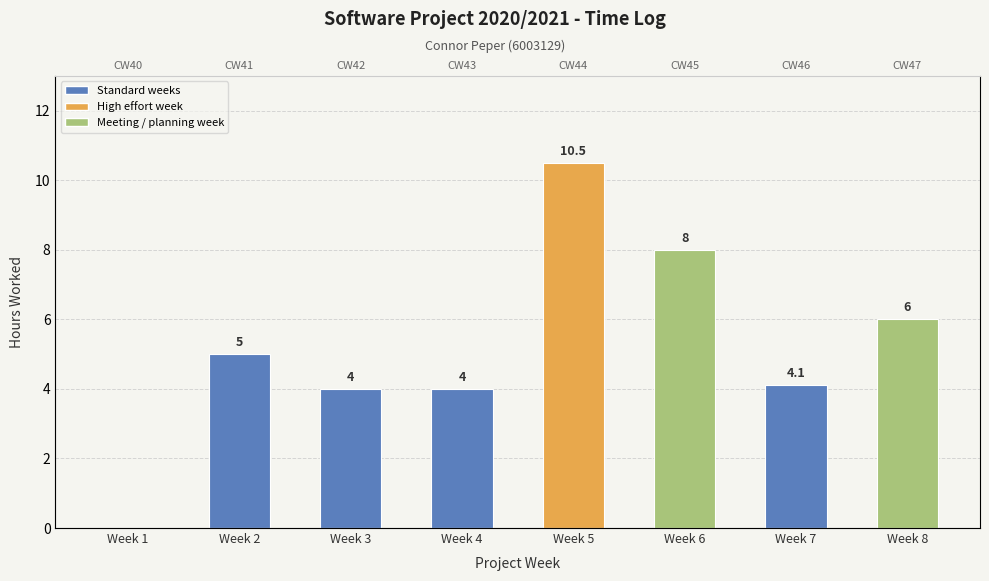

Reading right to left, extract all data points from this chart.

Week 8=6.0	Week 7=4.1	Week 6=8.0	Week 5=10.5	Week 4=4.0	Week 3=4.0	Week 2=5.0	Week 1=0.0